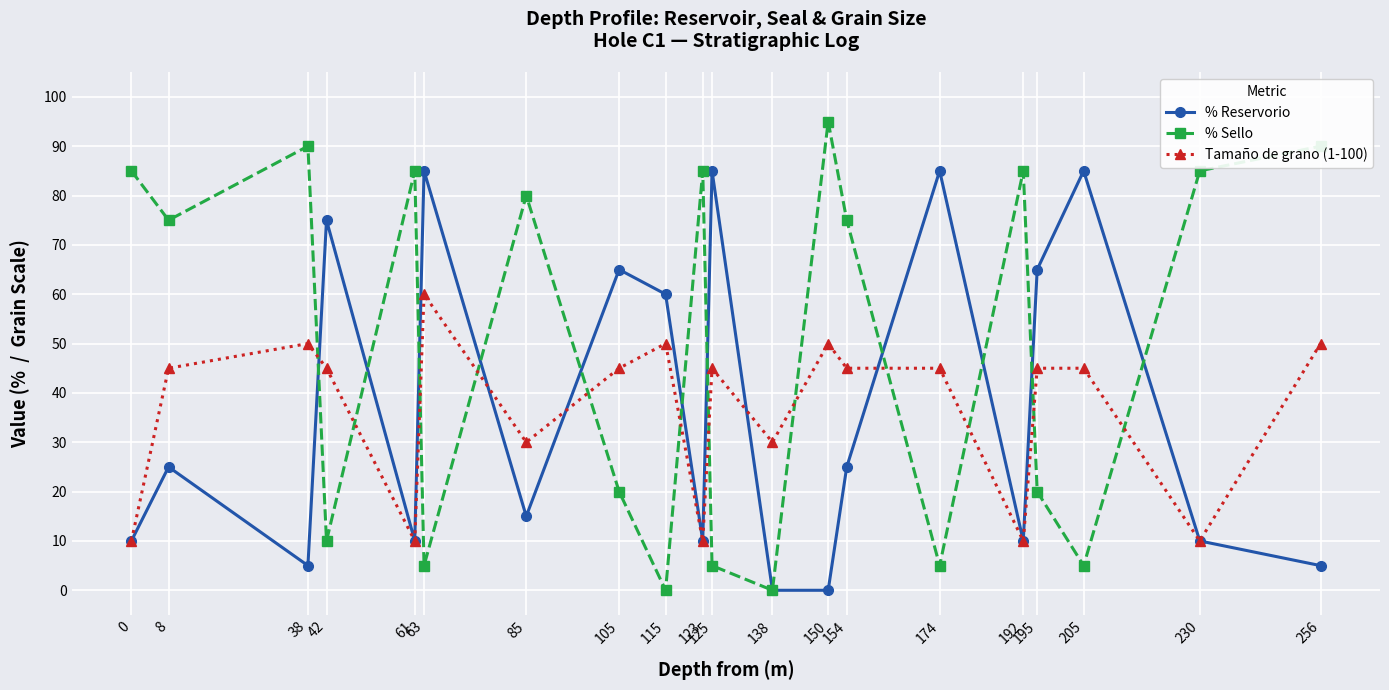

Reading right to left, extract all data points from this chart.

% Reservorio: 5	10	85	65	10	85	25	0	0	85	10	60	65	15	85	10	75	5	25	10
% Sello: 90	85	5	20	85	5	75	95	0	5	85	0	20	80	5	85	10	90	75	85
Tamaño de grano (1-100): 50	10	45	45	10	45	45	50	30	45	10	50	45	30	60	10	45	50	45	10